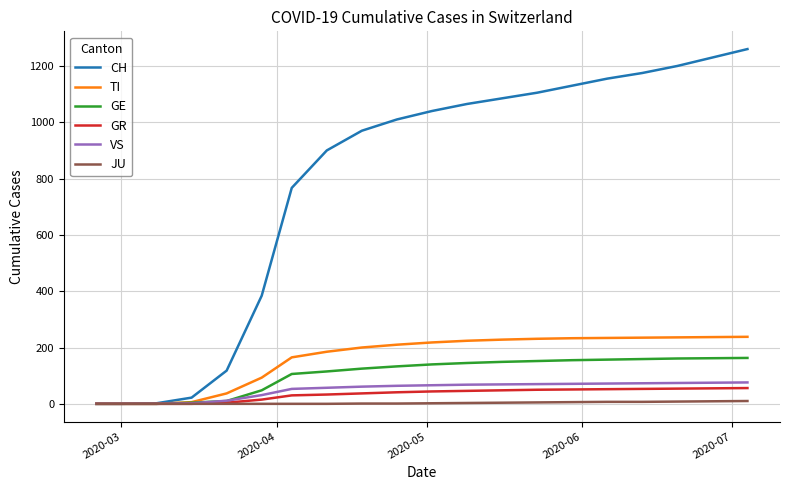

Which series has the largest range (max minus min)?

CH